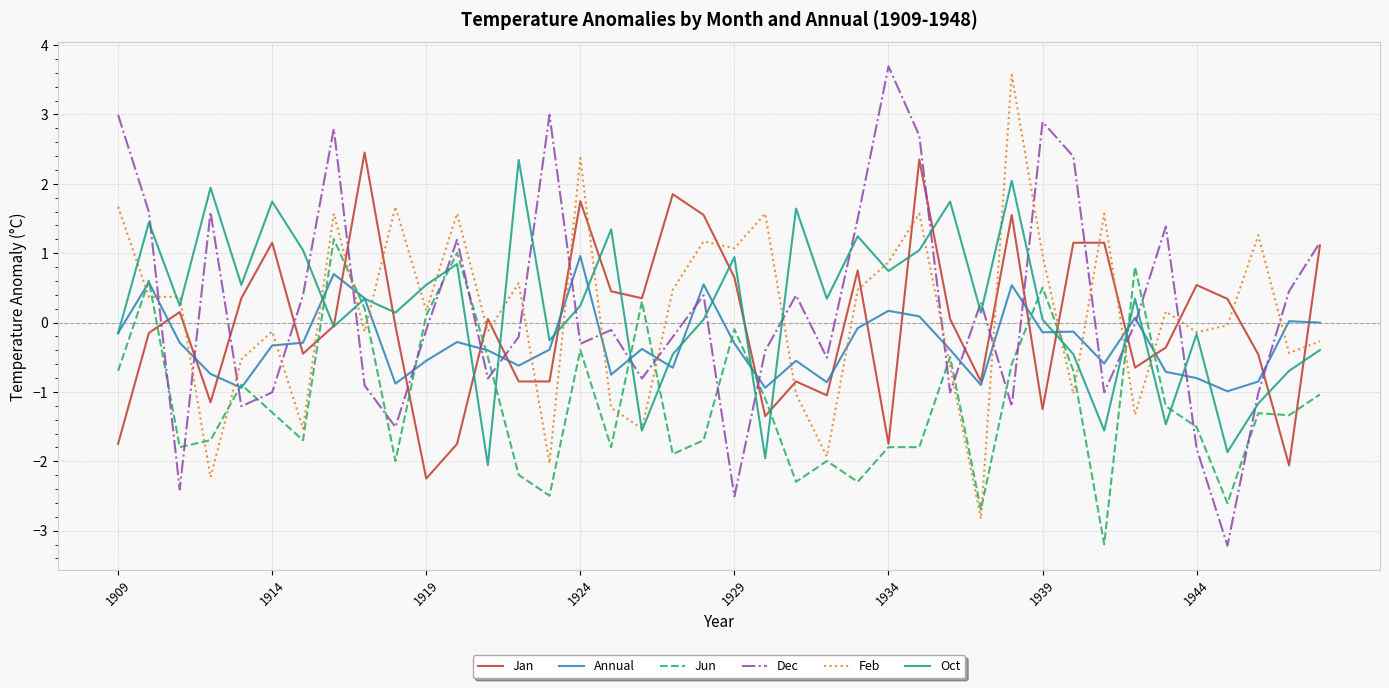

What is the minimum value for Jun?

-3.2